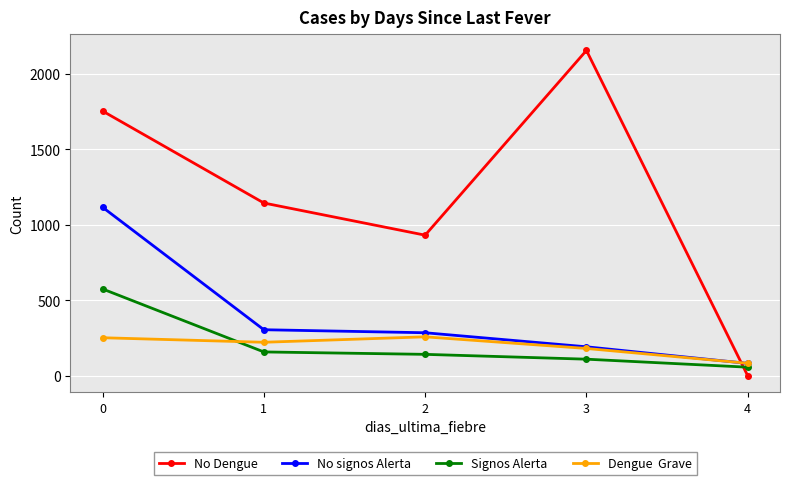

What is the greatest value displayed?

2154